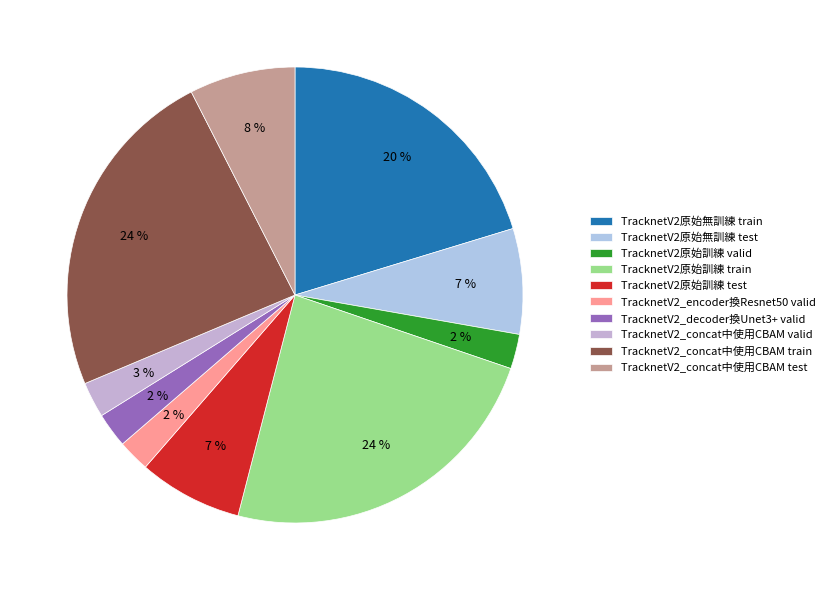

Is it true that TracknetV2原始無訓練 train is 20% of the pie?

True